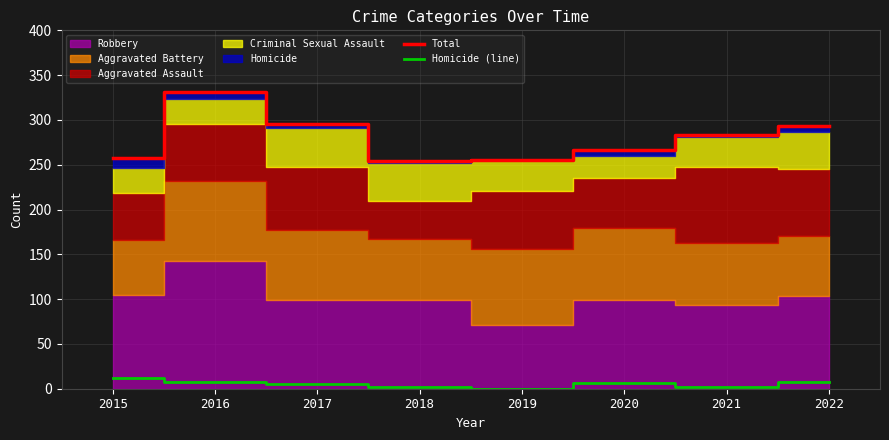

The Total series shows 258 at 2015. True or false?

True